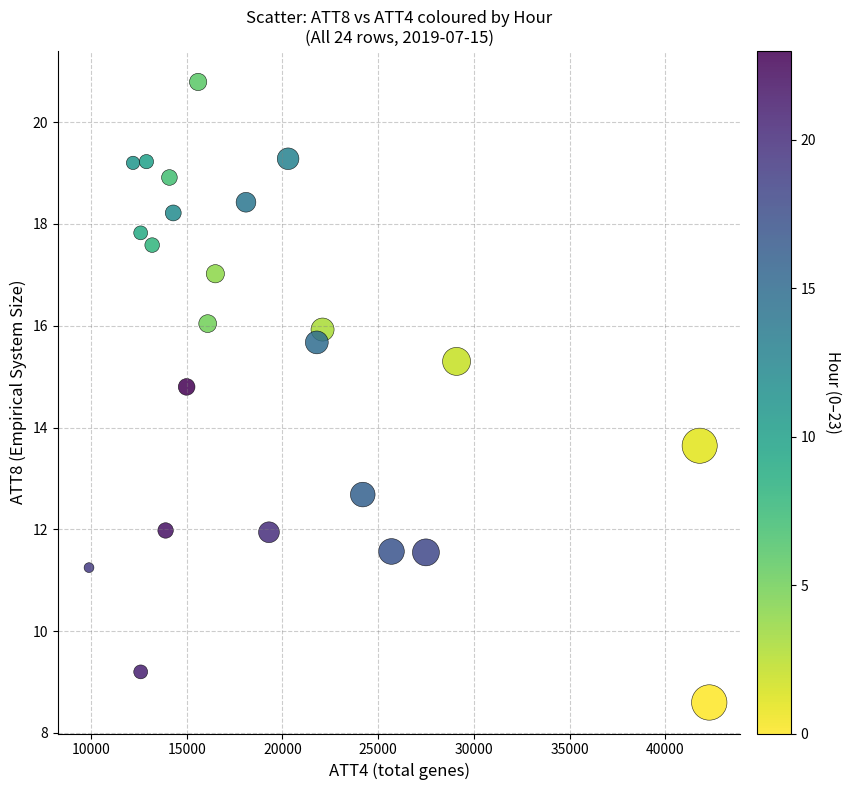

What Y value in the scatter plot is closest to 14?

13.6